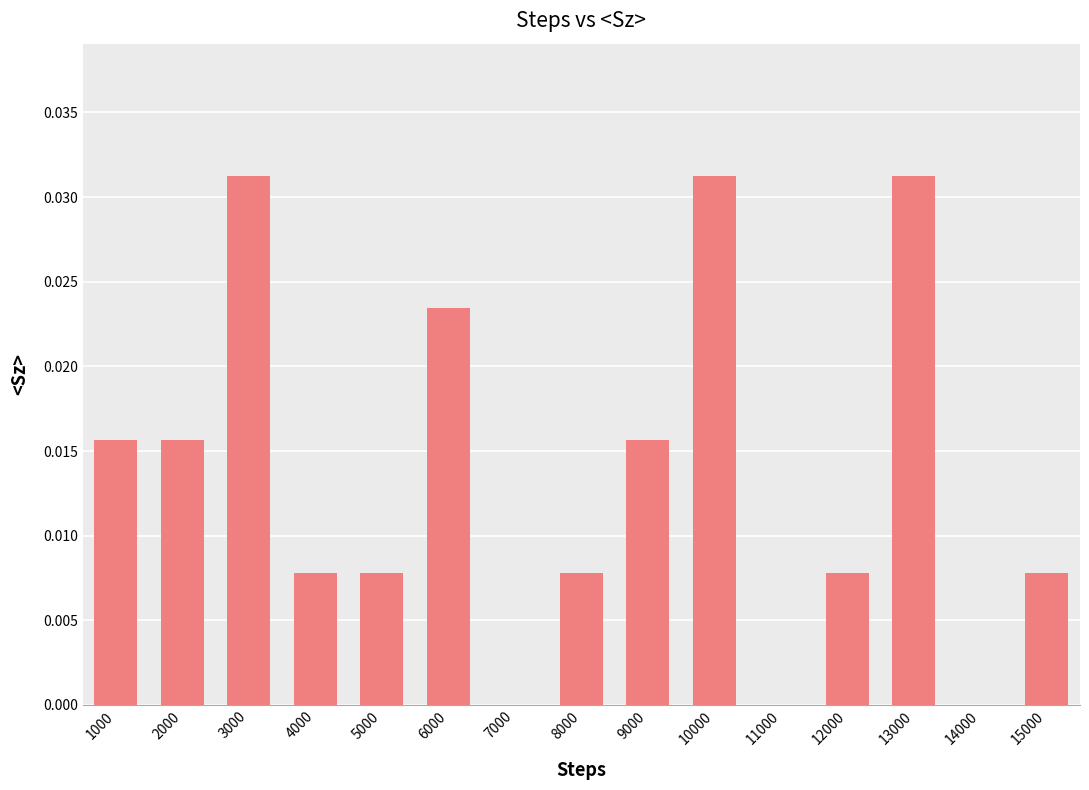

The value at 3000 is 0.1. True or false?

False